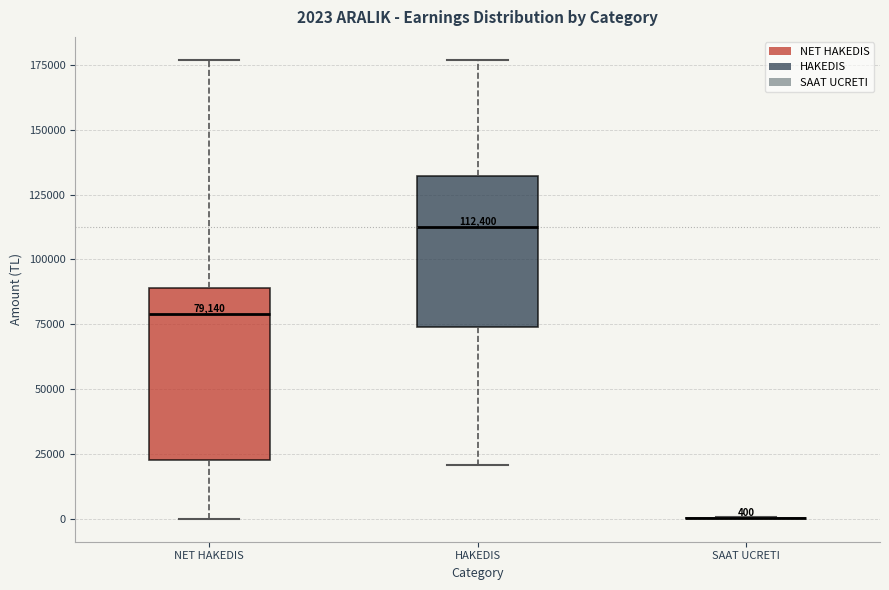

Comparing the boxes themselves (not the whiskers), which one is the tallest?

NET HAKEDIS